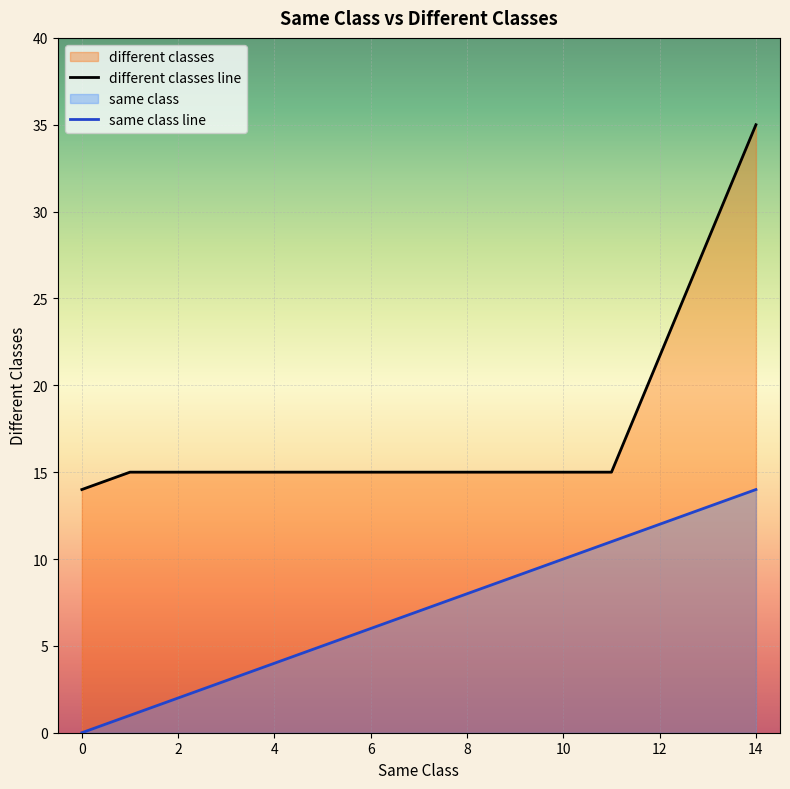

What is the average value of the different classes line series?

20